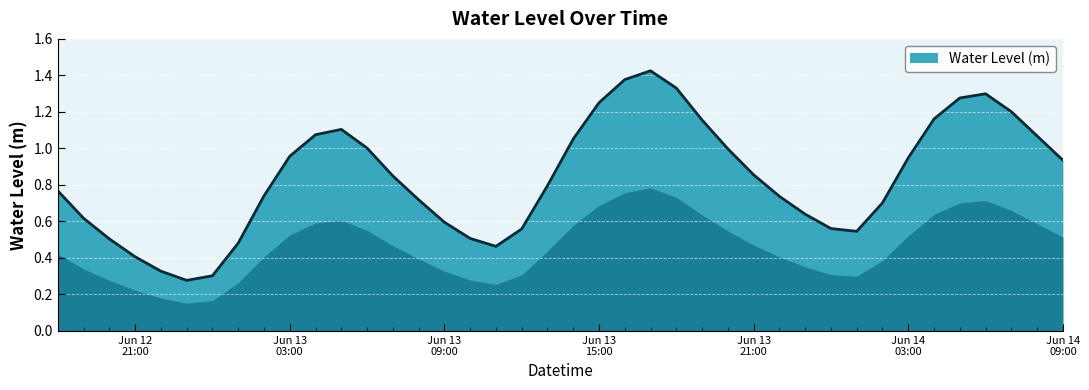

What is the greatest value displayed?

1.4